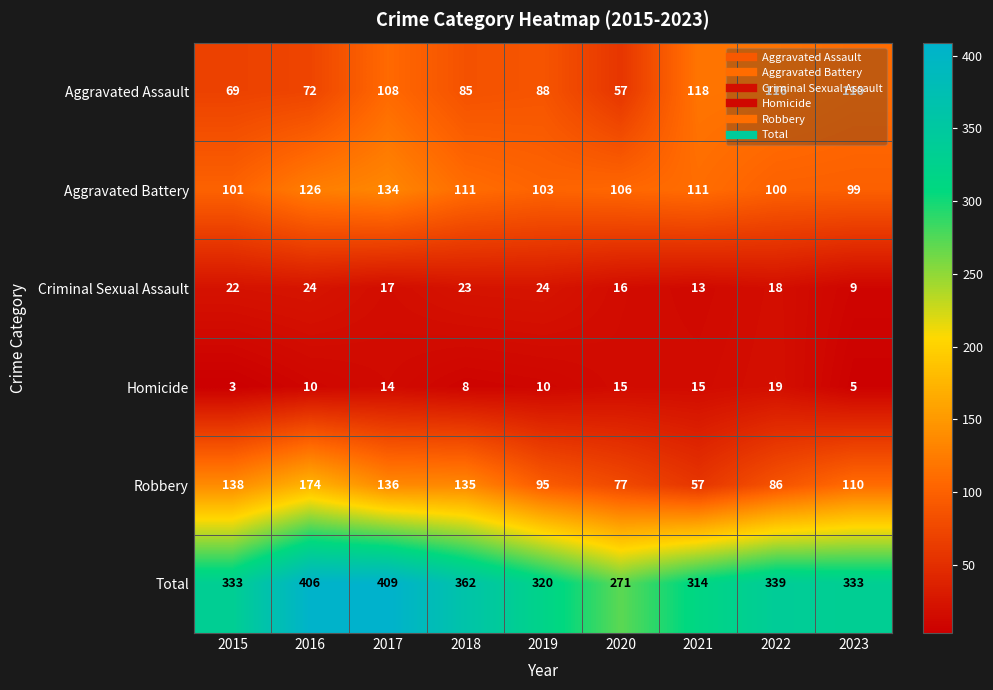

What is the average value of the Robbery series?

112